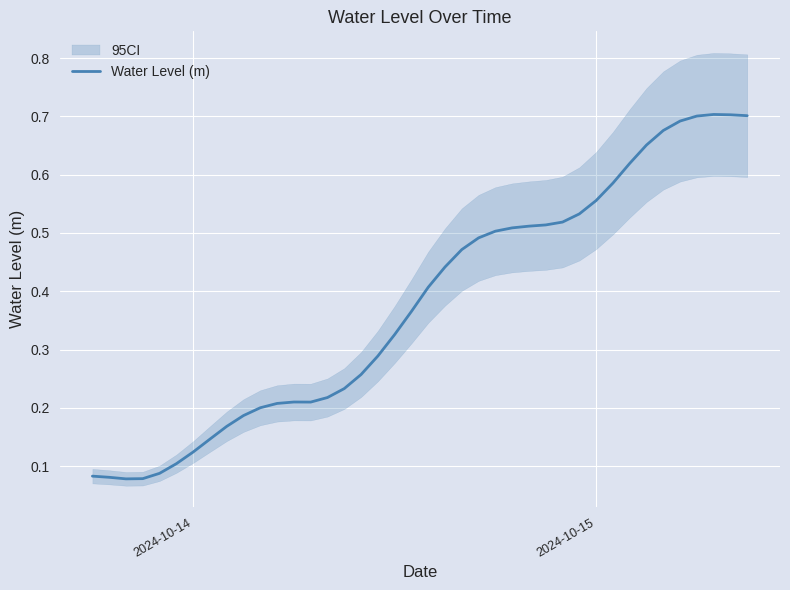

Reading right to left, what are all the values shown in this chart?

0.7	0.7	0.7	0.7	0.7	0.7	0.7	0.6	0.6	0.6	0.5	0.5	0.5	0.5	0.5	0.5	0.5	0.5	0.4	0.4	0.4	0.3	0.3	0.3	0.2	0.2	0.2	0.2	0.2	0.2	0.2	0.2	0.1	0.1	0.1	0.1	0.1	0.1	0.1	0.1